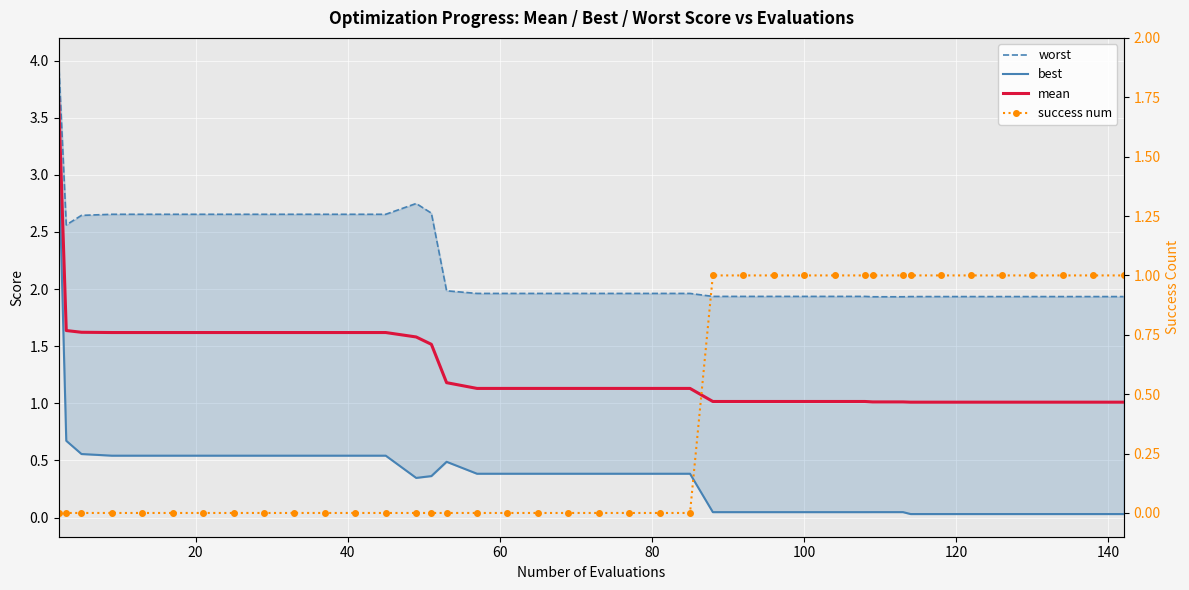

True or false: worst and success num intersect in this chart.

False